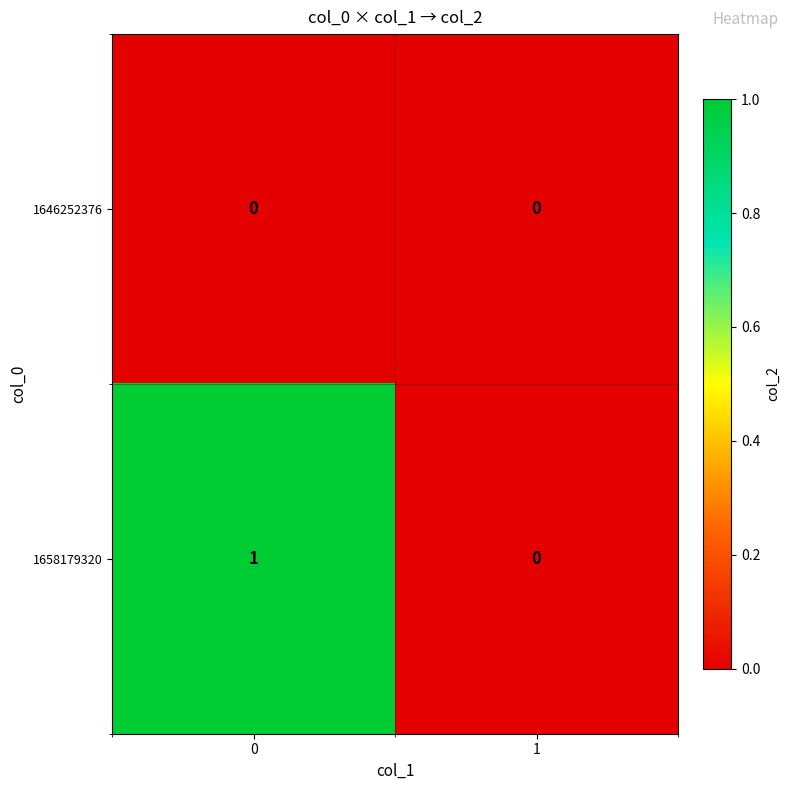

Reading left to right, transcribe all the data shown in this chart.

1646252376: 0	0
1658179320: 1	0